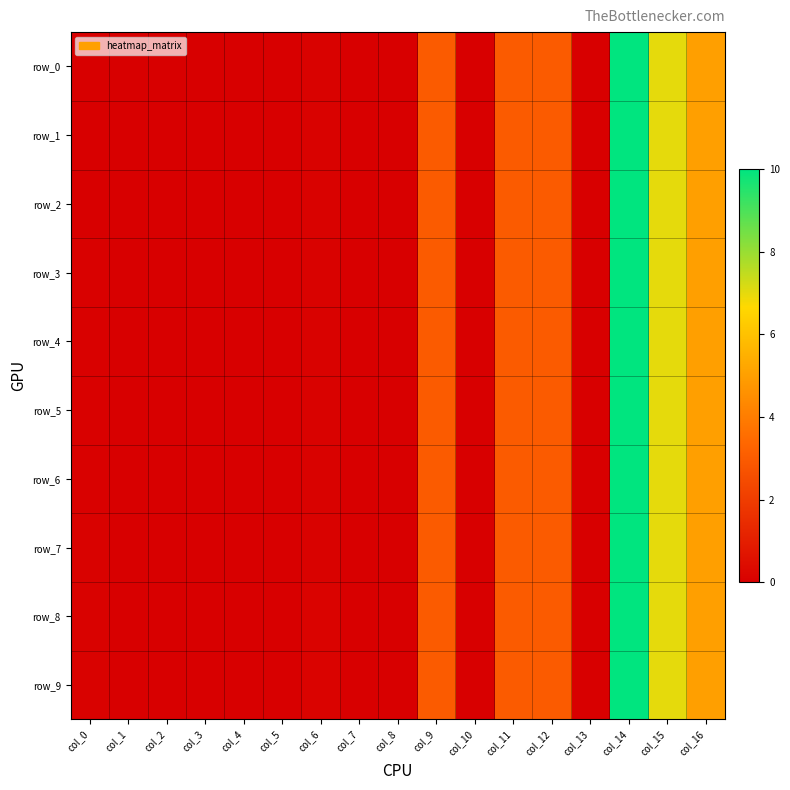

The row_8 series shows 0.2 at col_6. True or false?

False